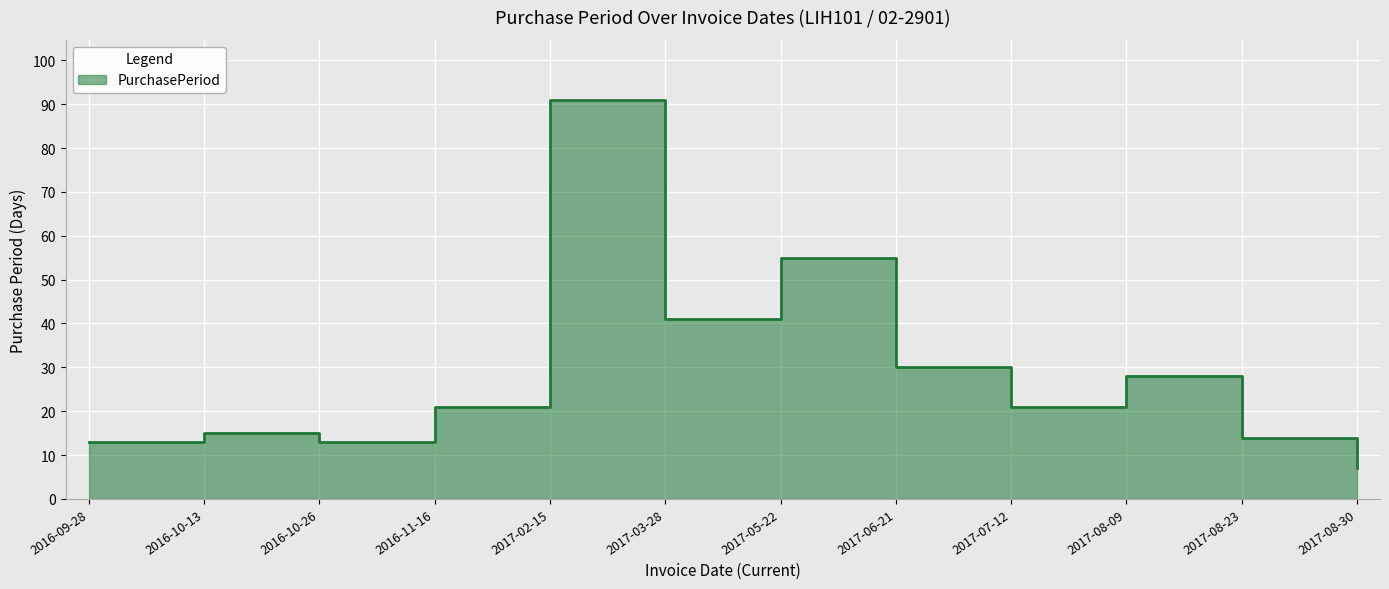

What is the change in value from 2016-09-28 to 2016-10-13?

+2